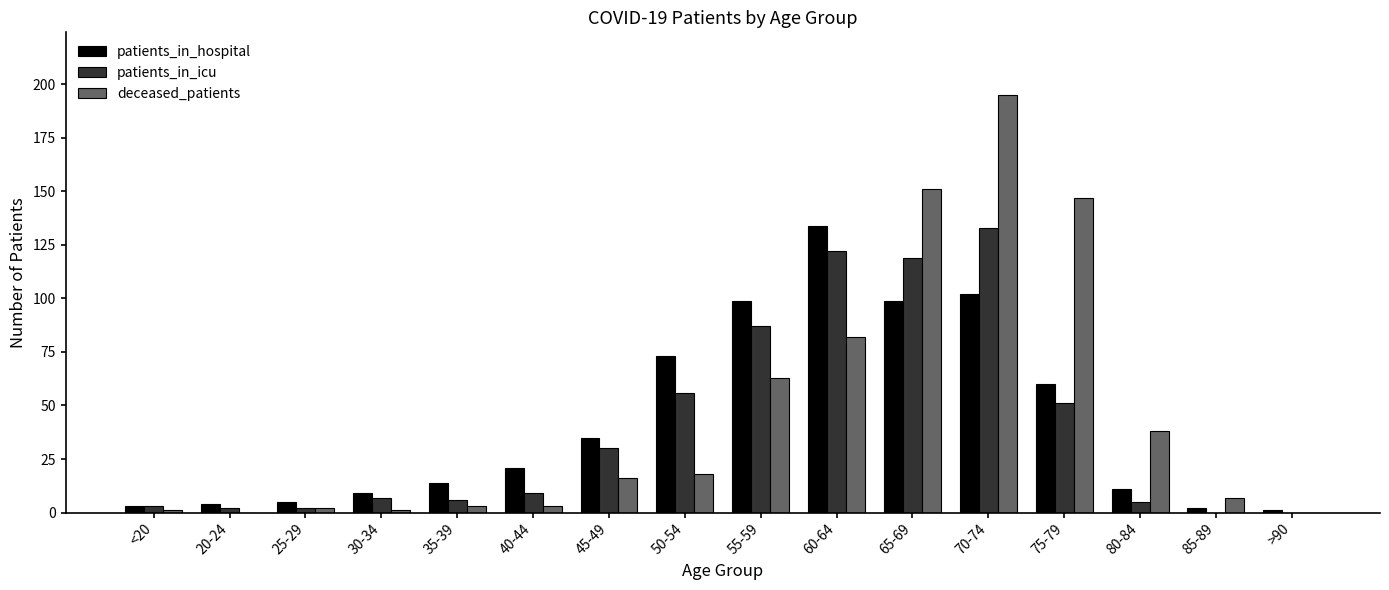

Which series changed the most between 45-49 and >90?

patients_in_hospital